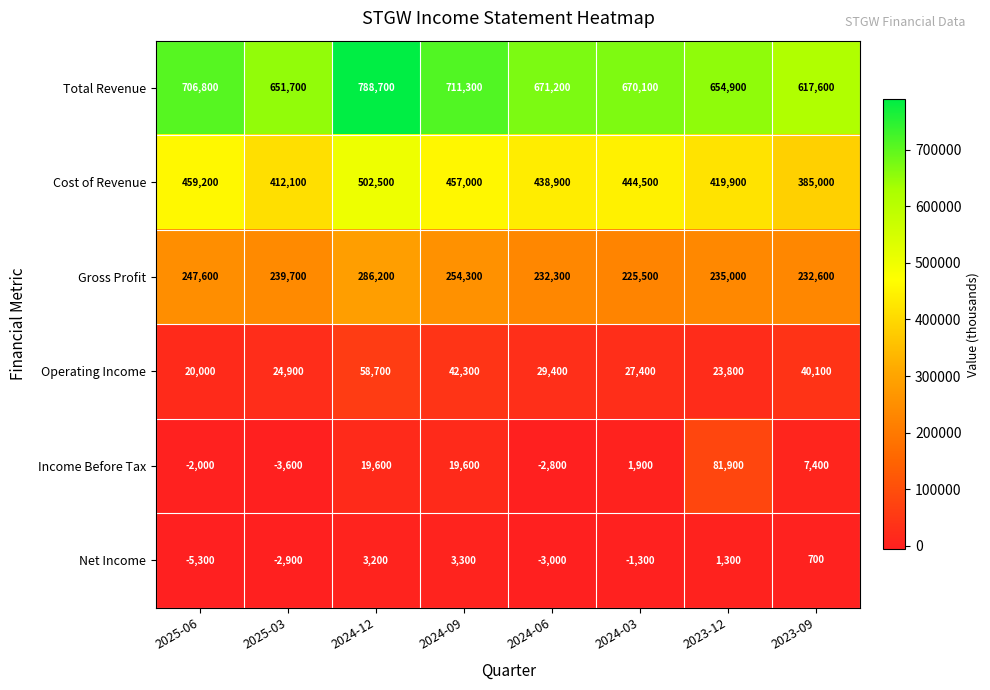

Between 2025-06 and 2024-03, which series saw the biggest shift?

Total Revenue